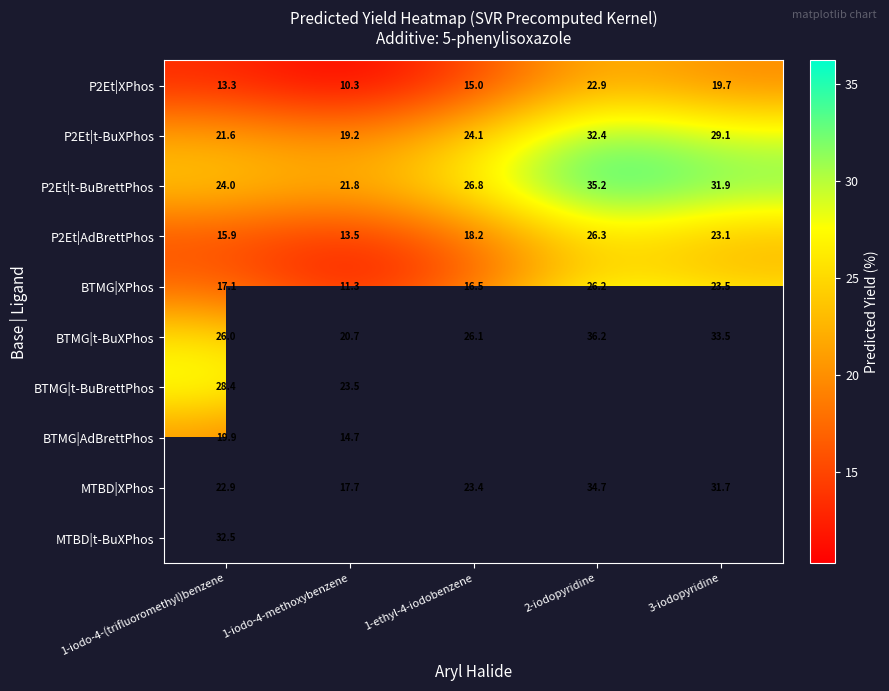

Which category has the lowest value across all series?

1-iodo-4-methoxybenzene